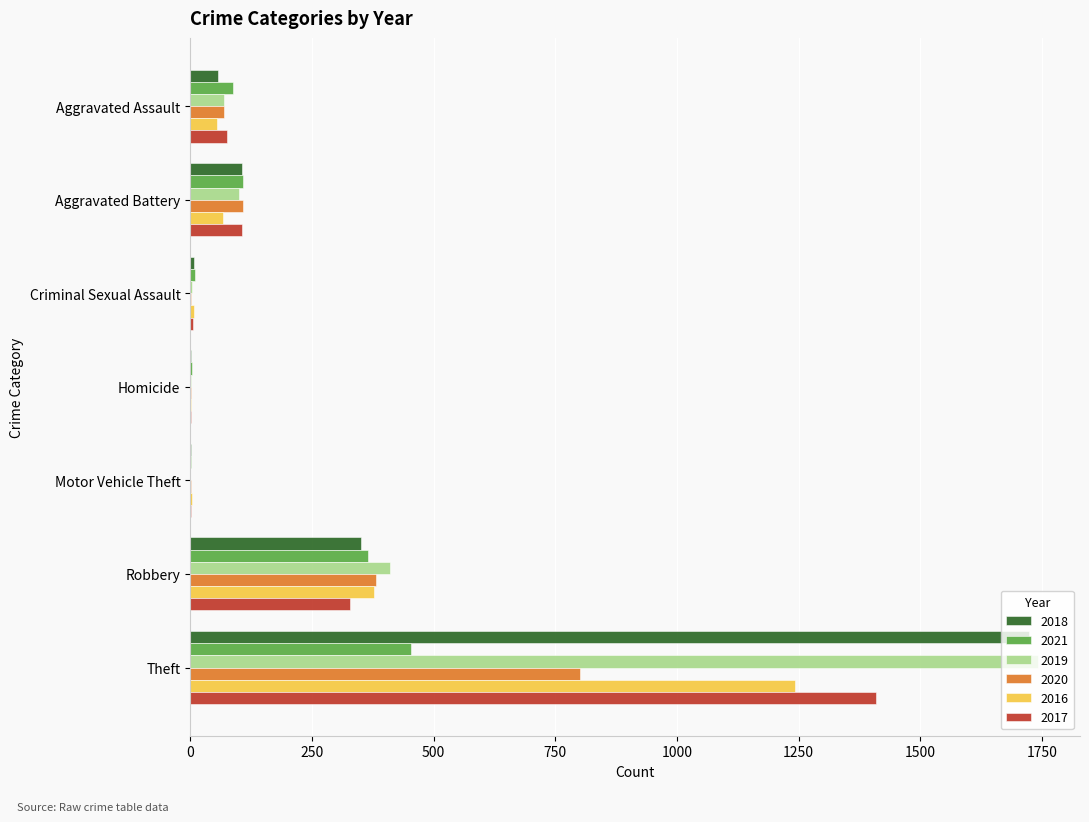

Which category has the highest value in the 2017 series?

Theft